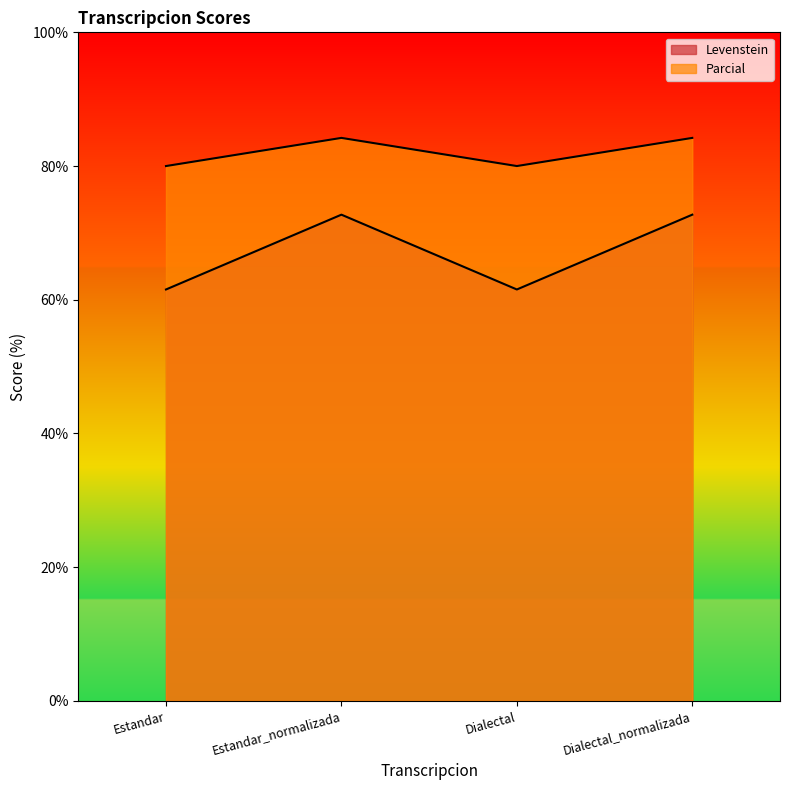

At which category is the sum across all series the highest?

Estandar_normalizada